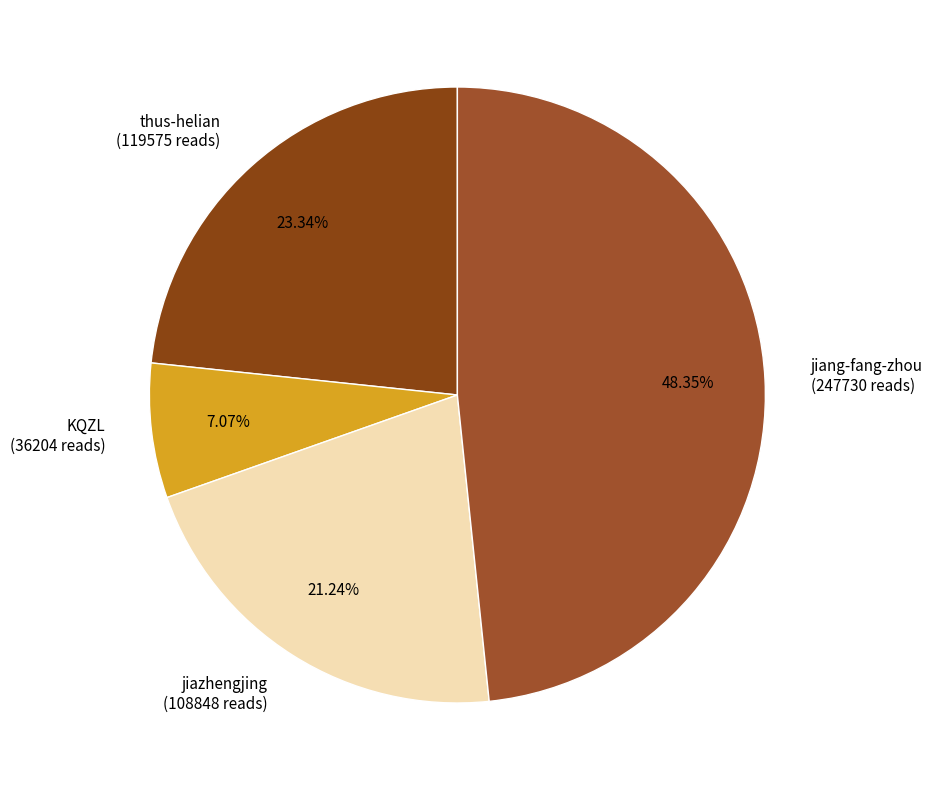

How many slices are in this pie chart?

4